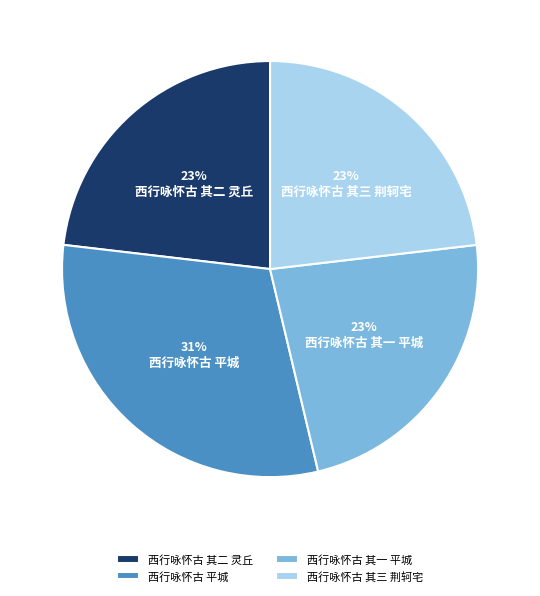

Is the sum of 西行咏怀古 其二 灵丘 and 西行咏怀古 平城 greater than half?

Yes